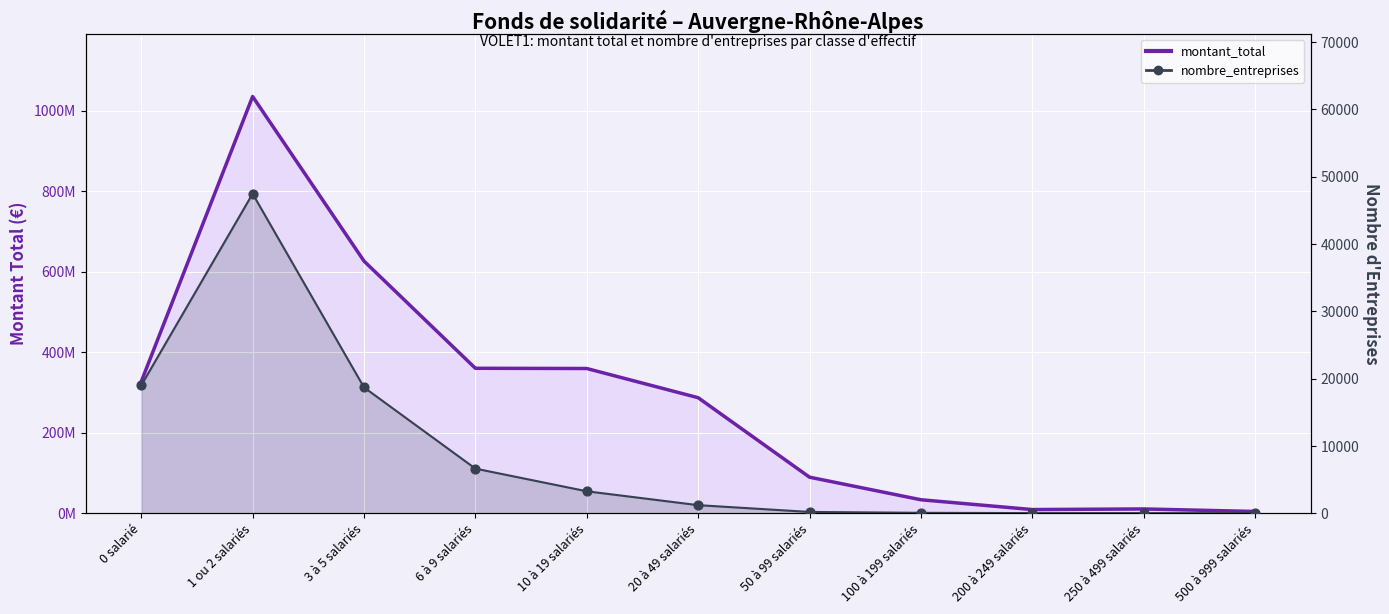

Which series reaches the maximum Y coordinate?

montant_total